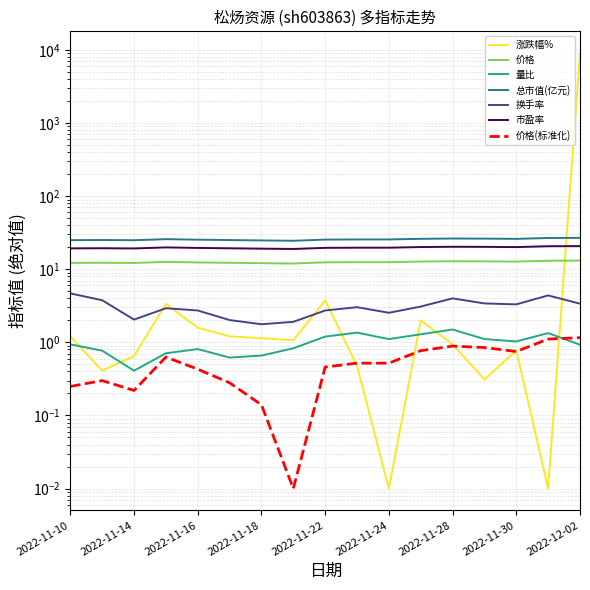

Which series has the largest total across all categories?

涨跌幅%